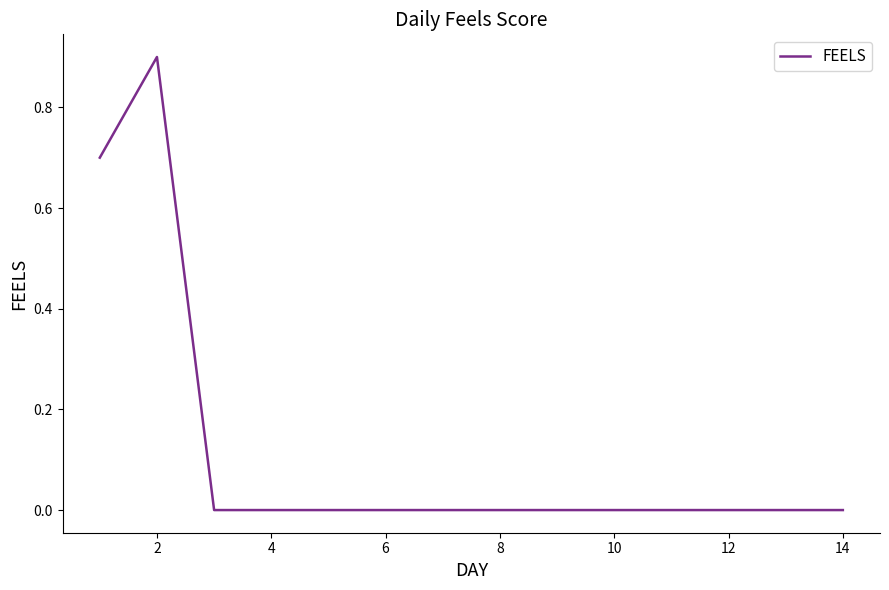

Count the number of data series in this chart.

1